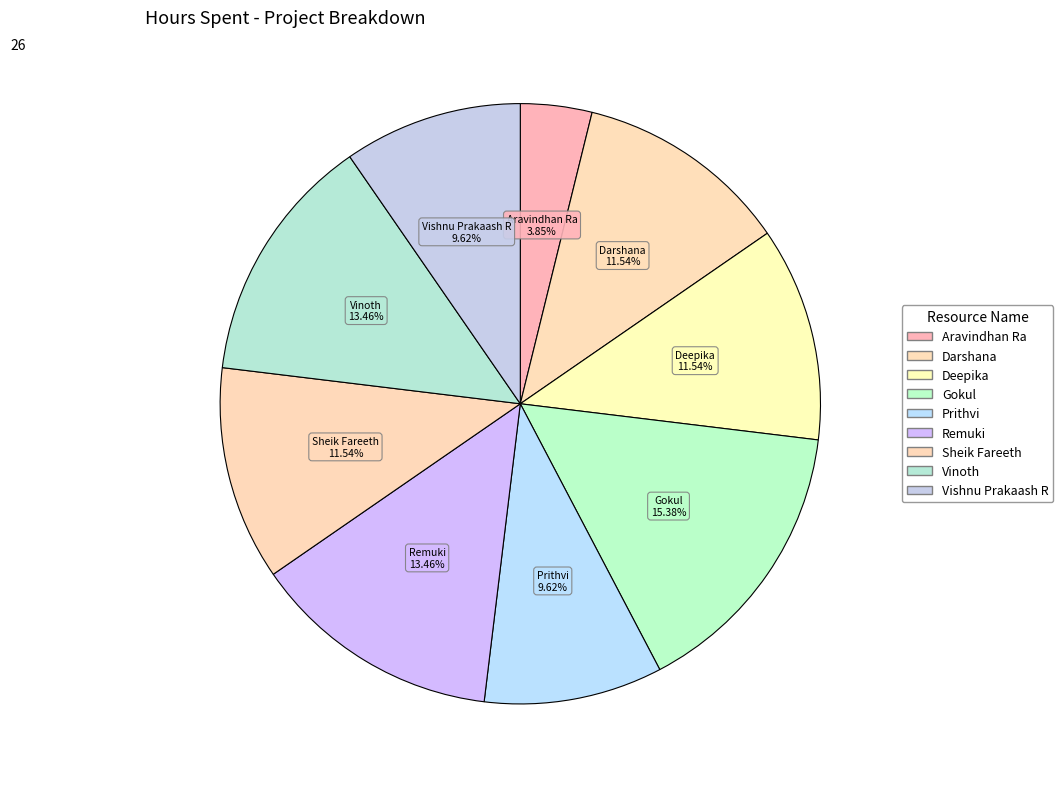

The Deepika slice represents 19% of the pie. True or false?

False